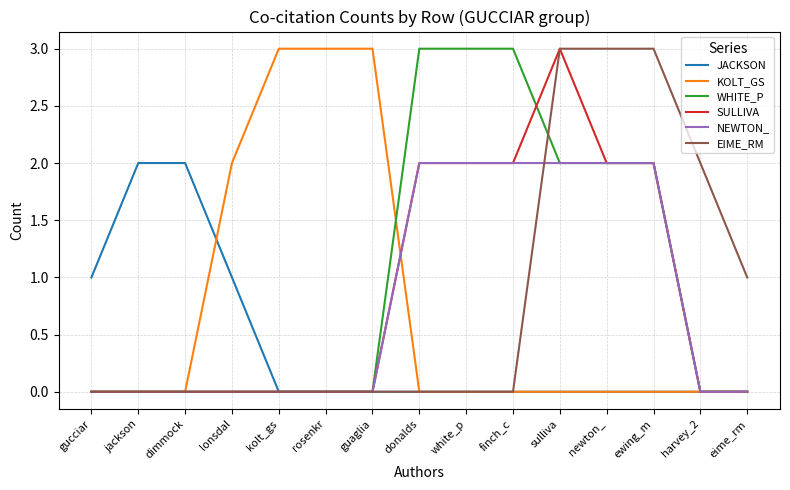

What is the sum of all JACKSON values?

6